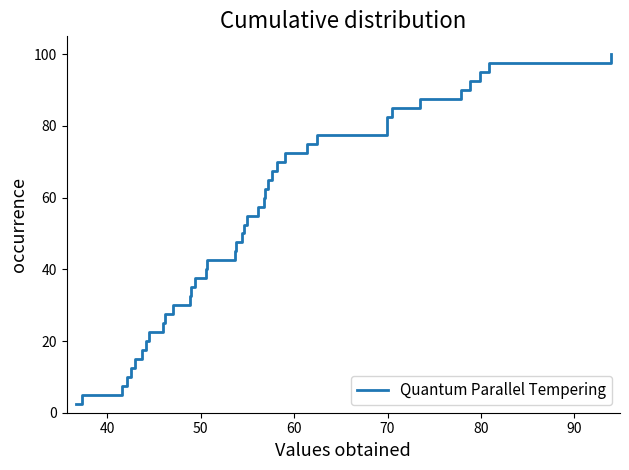

True or false: there are more than 0 points higher than both neighbors.

False